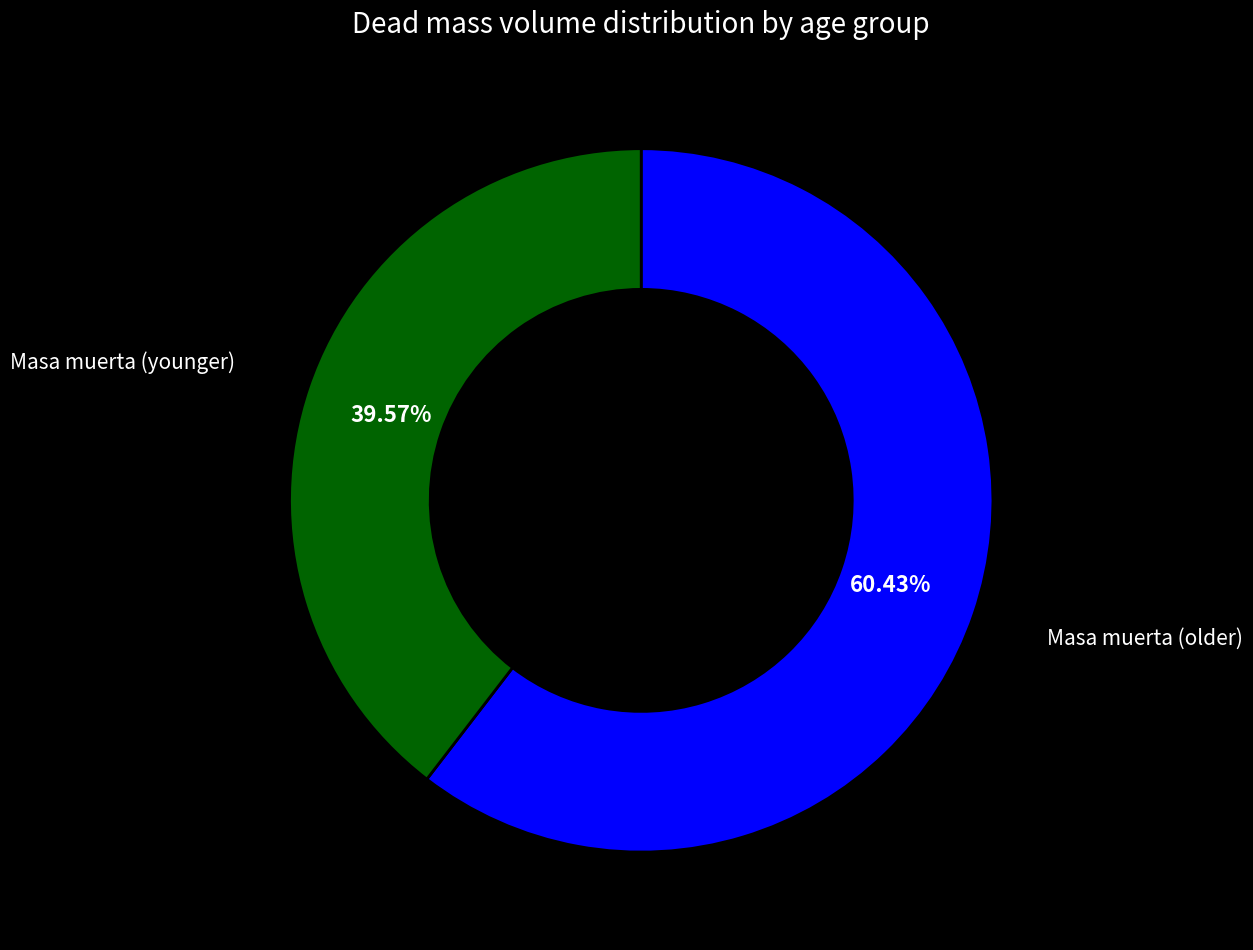

Which category accounts for the majority?

Masa muerta (older)